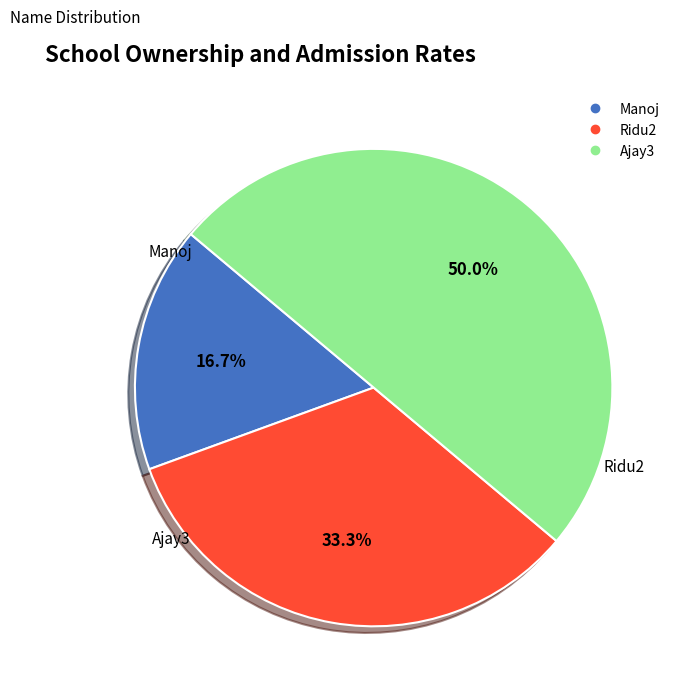

Which has a higher value, Manoj or Ridu2?

Ridu2